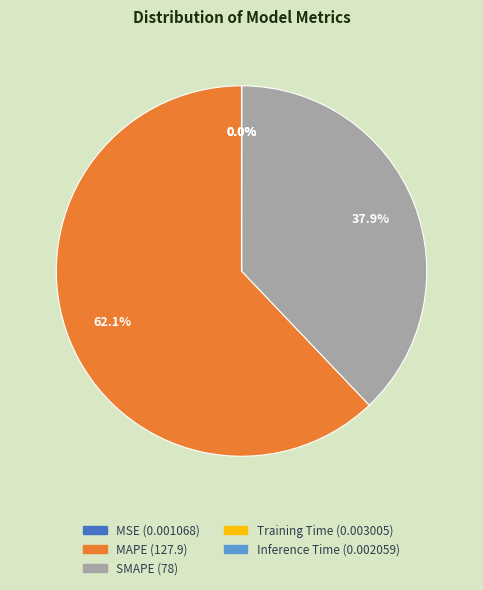

Between SMAPE and MAPE, which is larger?

MAPE